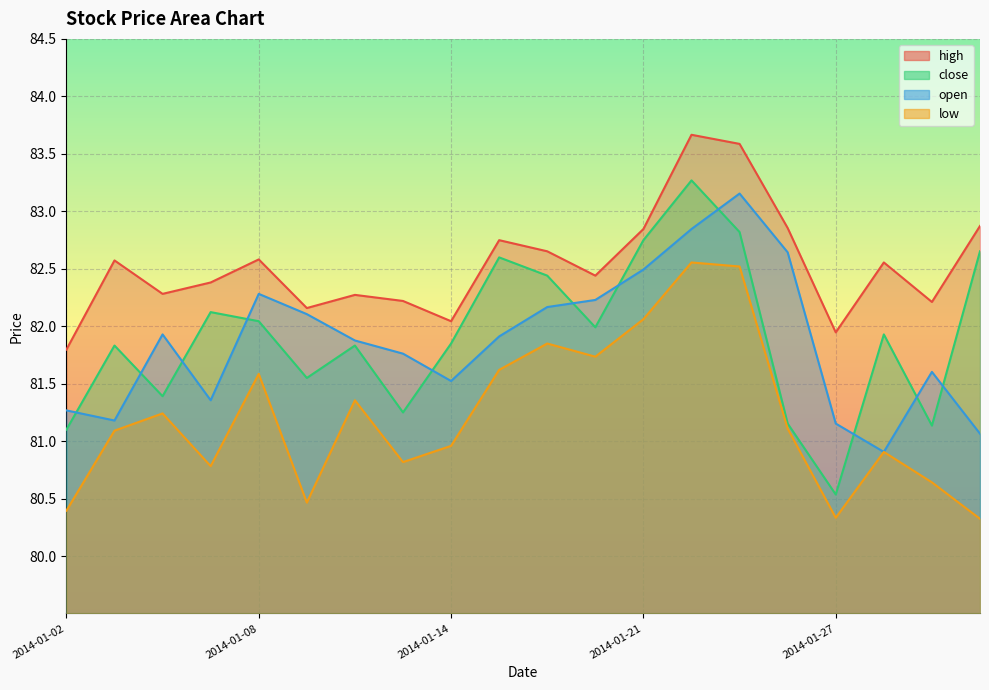

How many distinct data groups are displayed?

4